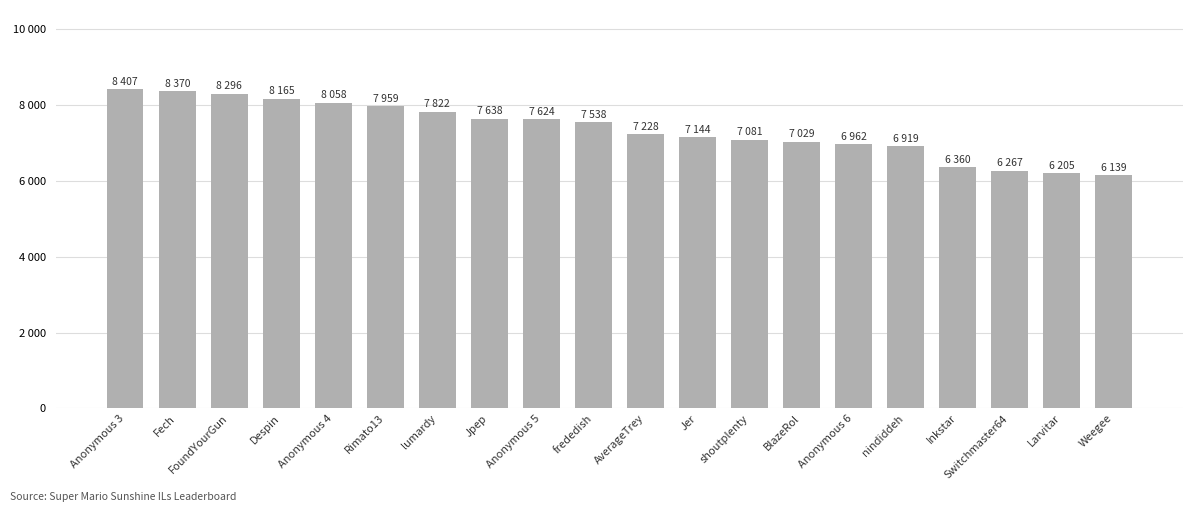

Are the bars grouped side by side (vs. stacked)?

No